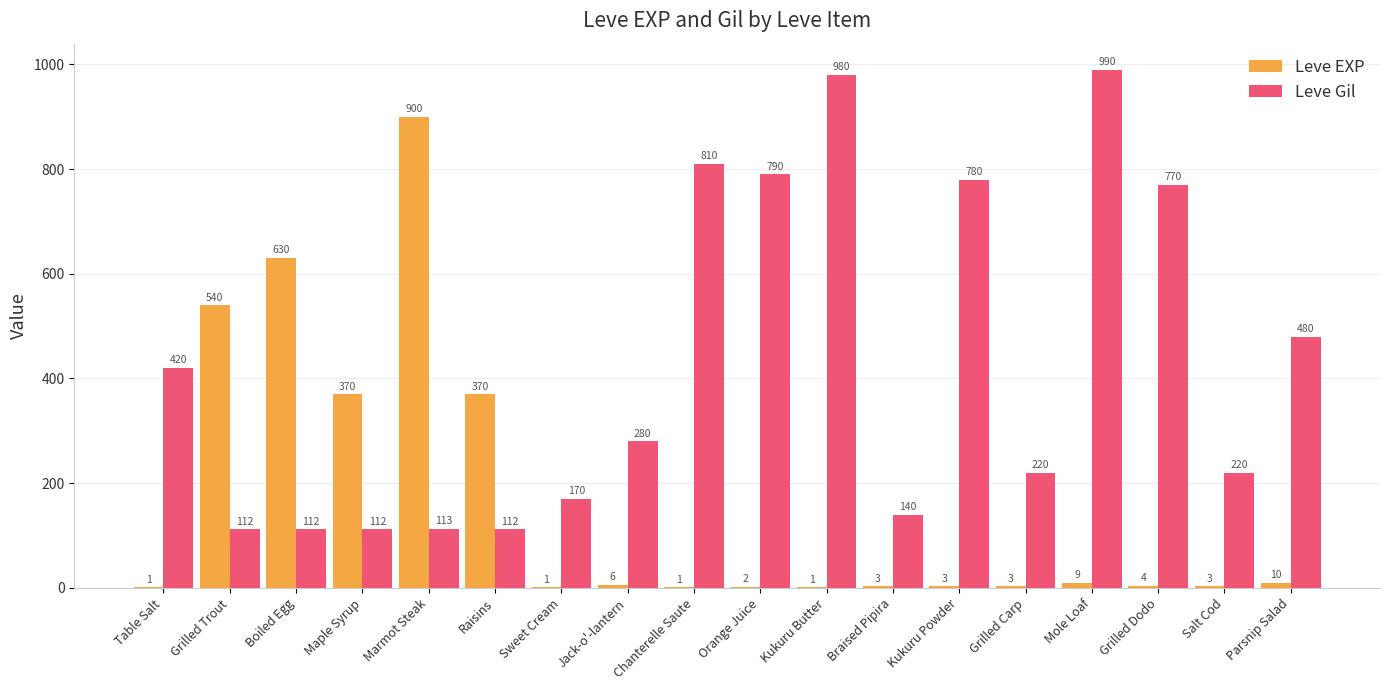

Is the value of Leve Gil at Grilled Trout greater than the value of Leve EXP at Kukuru Butter?

Yes